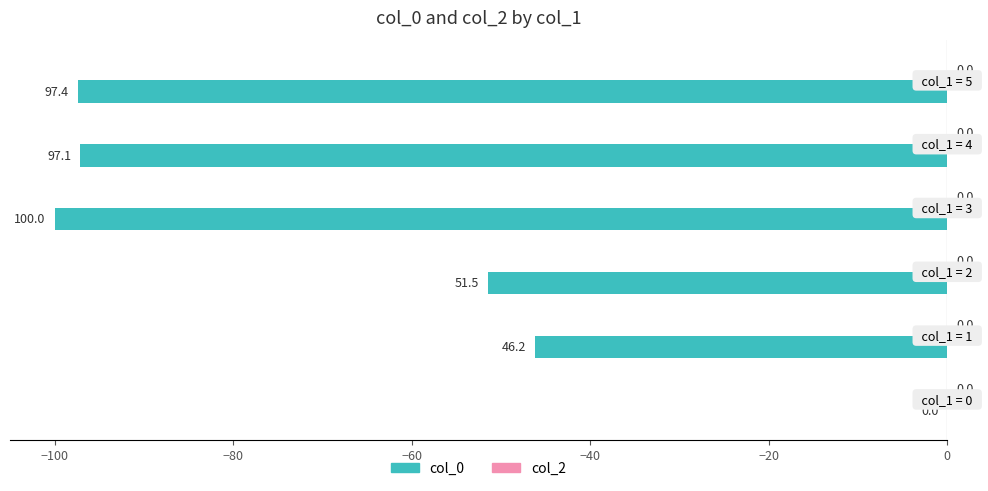

Count the number of values greater than -51.

2